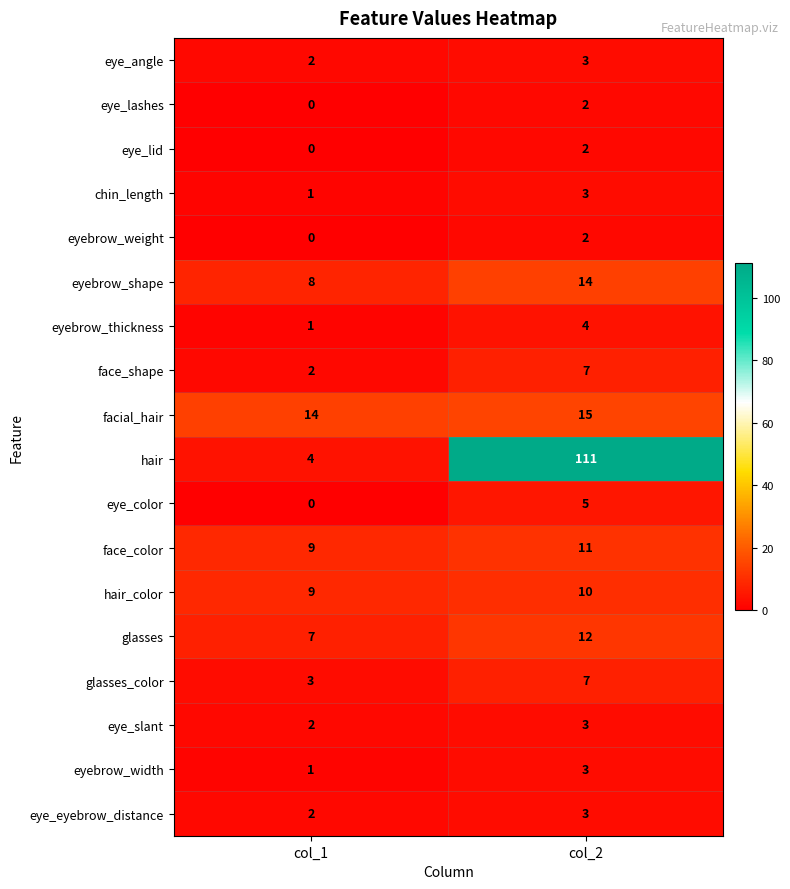

What is the sum of the eyebrow_thickness values at col_2 and col_1?

5